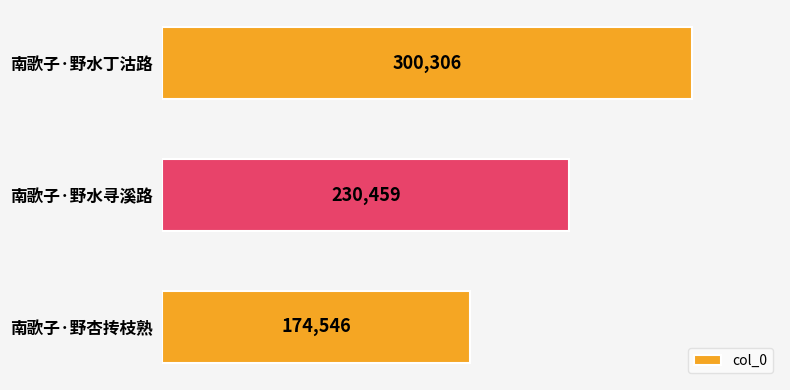

What is the difference between the maximum and minimum values?

125760